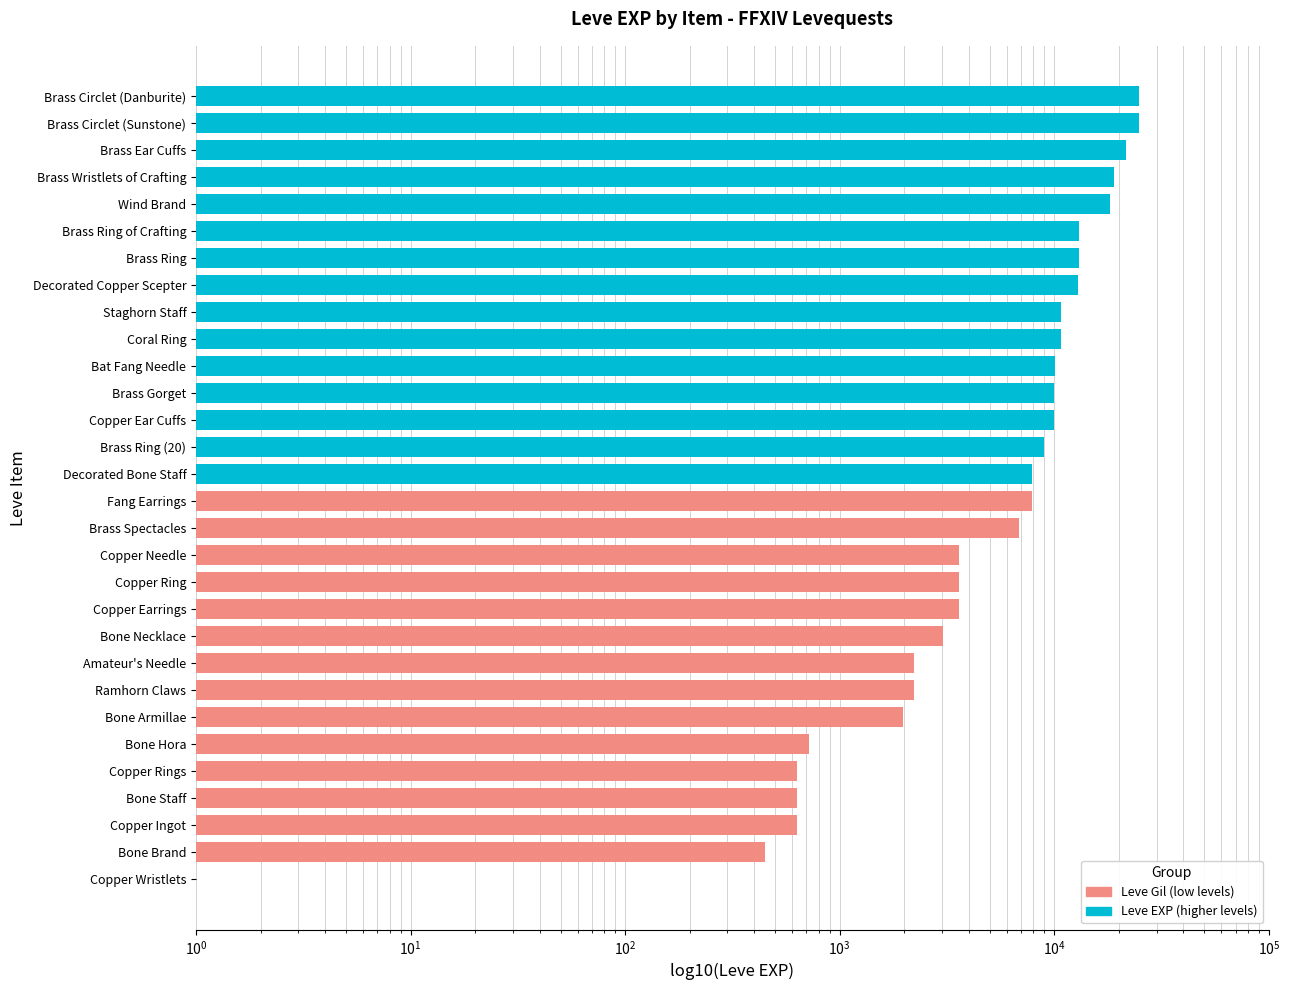

What is the minimum value shown in the chart?

1